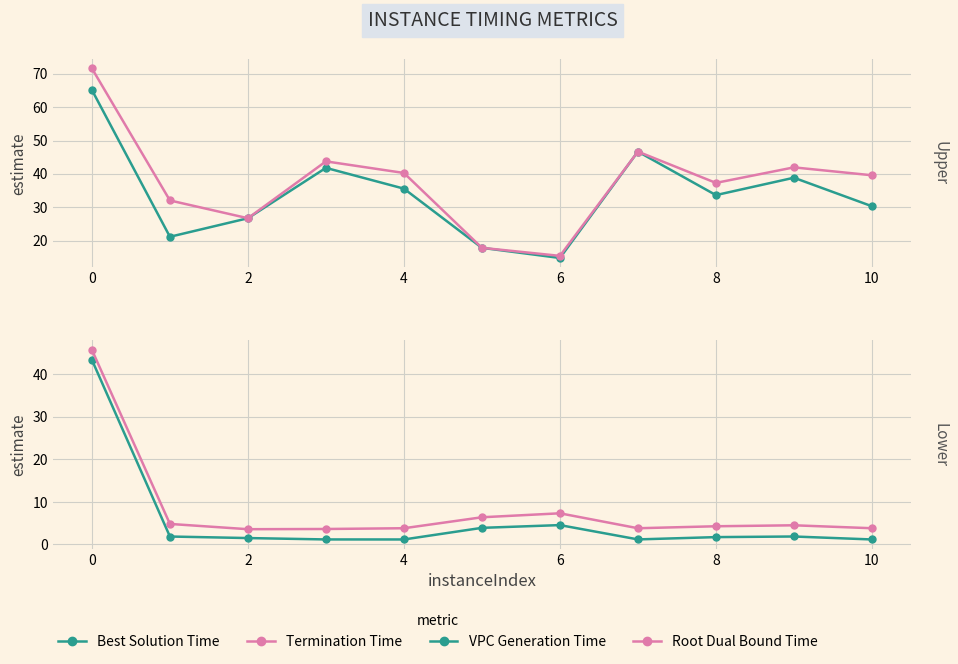

What is the lowest value of the Root Dual Bound Time series?

3.6